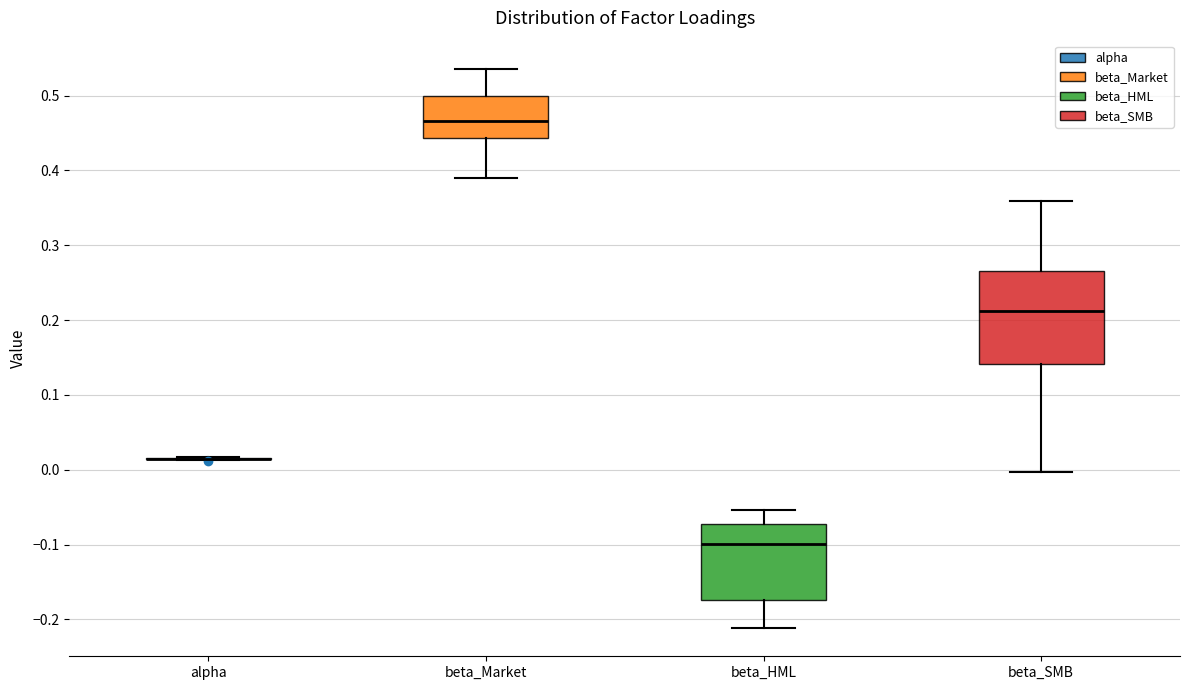

Where does the lower whisker of the box for beta_HML end on the y-axis? The values are not printed on the chart, so give them approximately, as read against the axis.

-0.21